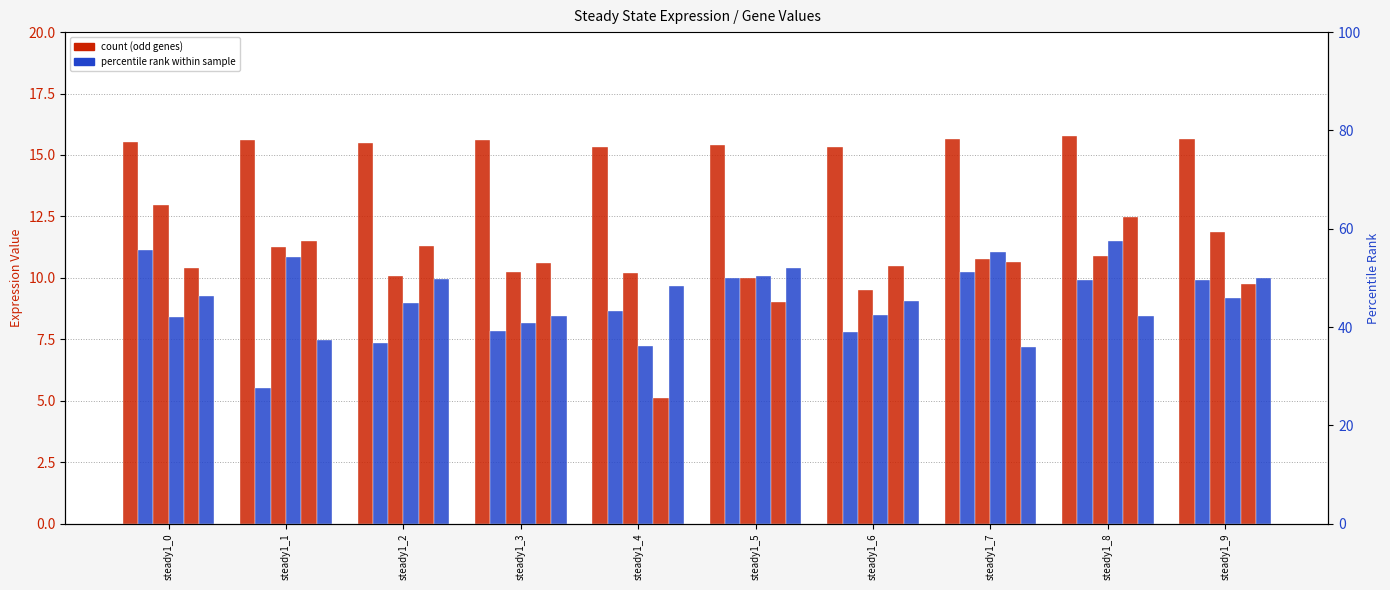

Which series has the largest total across all categories?

tf